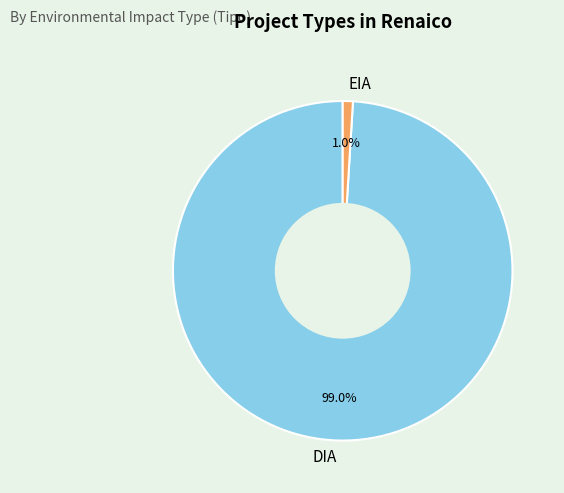

To the nearest percent, what is the average slice percentage?

50%